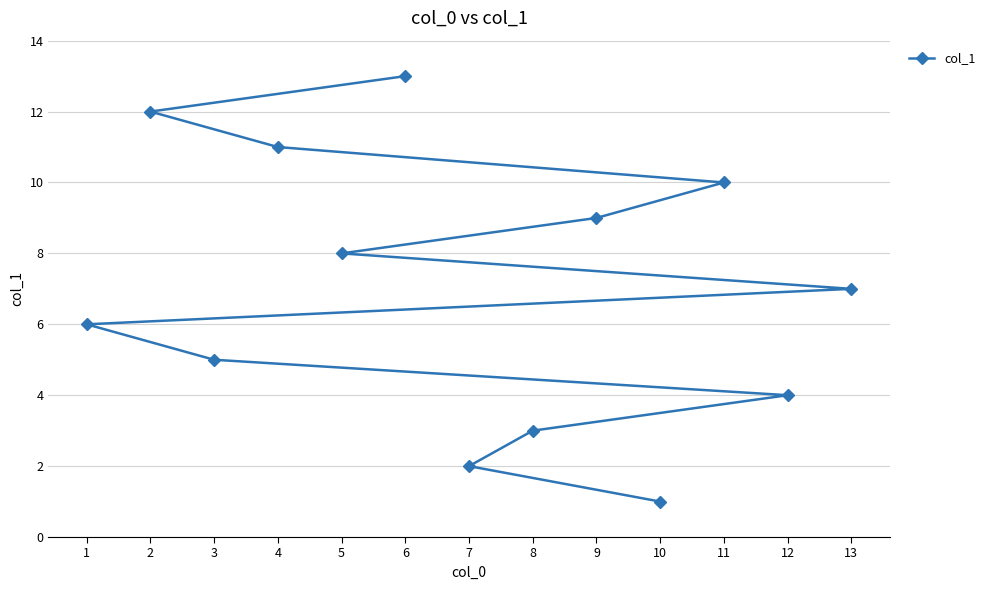

What is the average value?

7